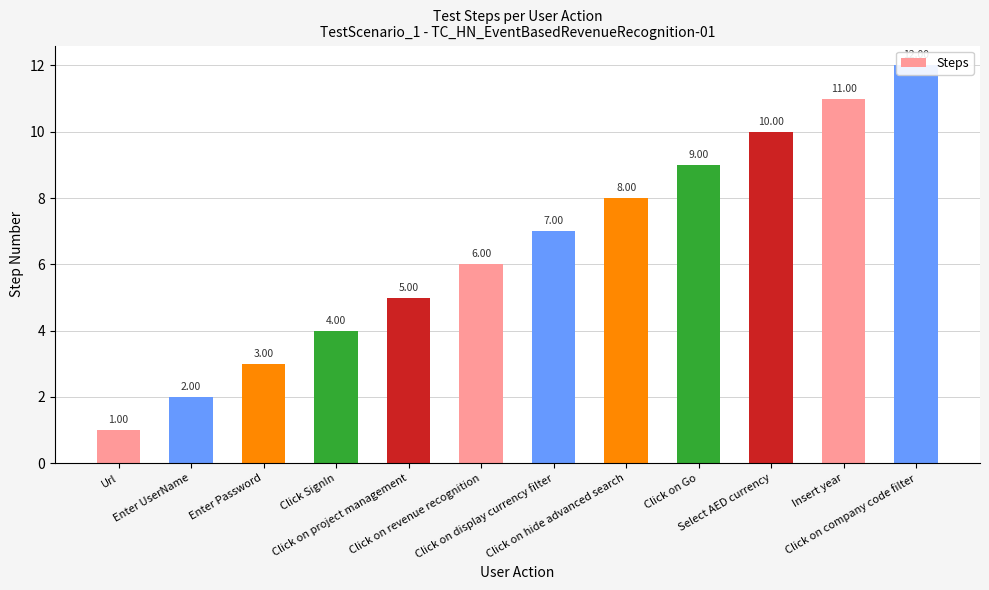

Rank the categories by value from highest to lowest.

Click on company code filter, Insert year, Select AED currency, Click on Go, Click on hide advanced search, Click on display currency filter, Click on revenue recognition, Click on project management, Click SignIn, Enter Password, Enter UserName, Url